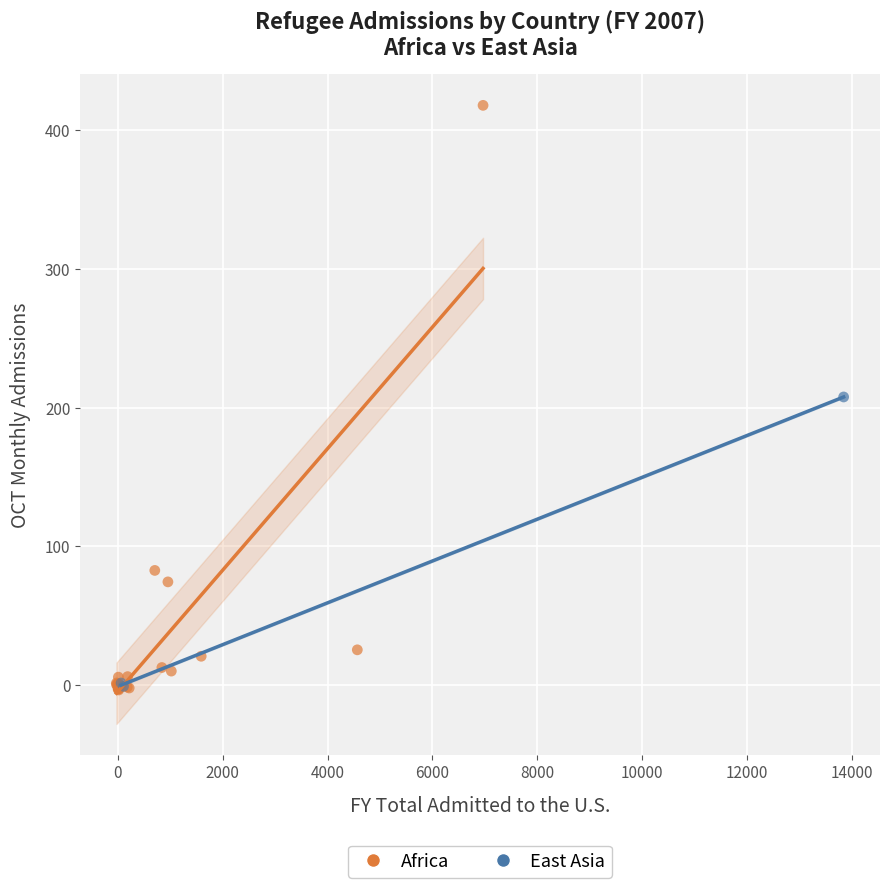

Which series has the widest spread of Y values?

Africa